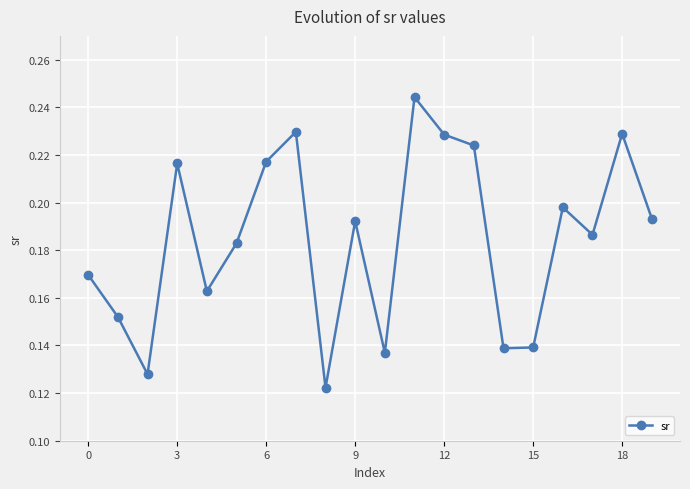

What is the sum of all values?

3.7